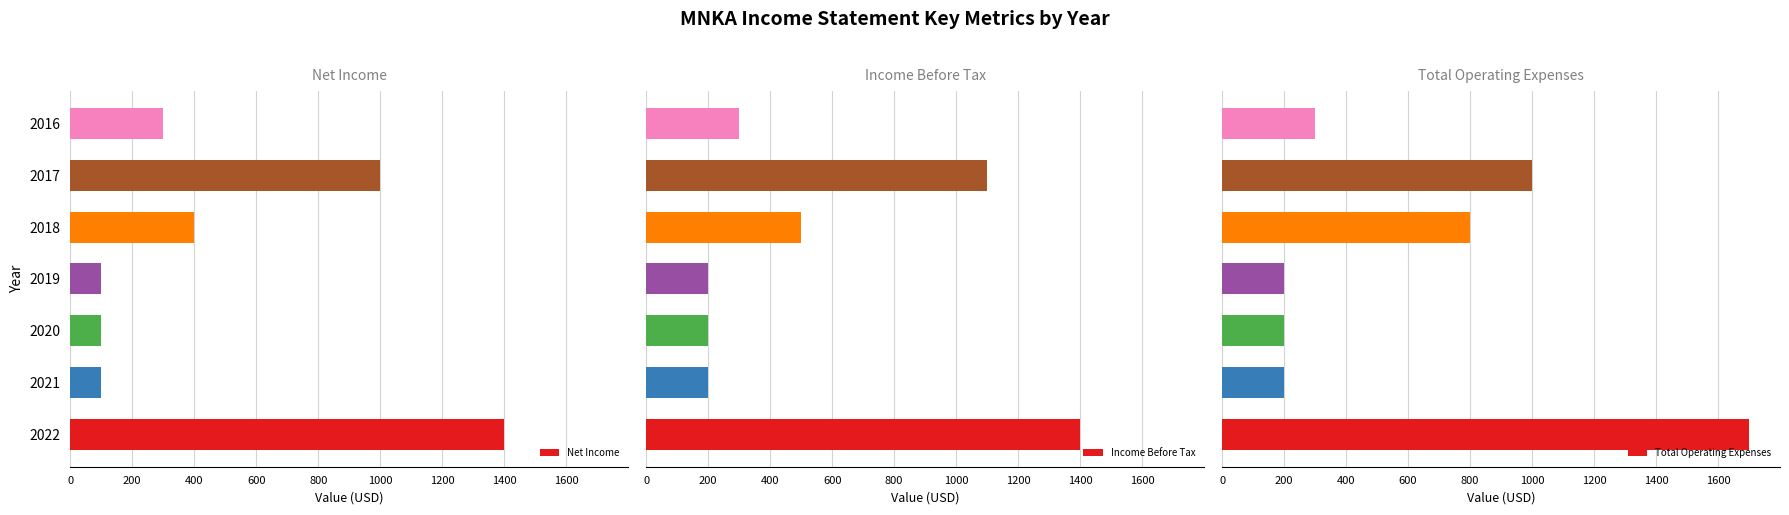

What is the highest value of the Net Income series?

1400